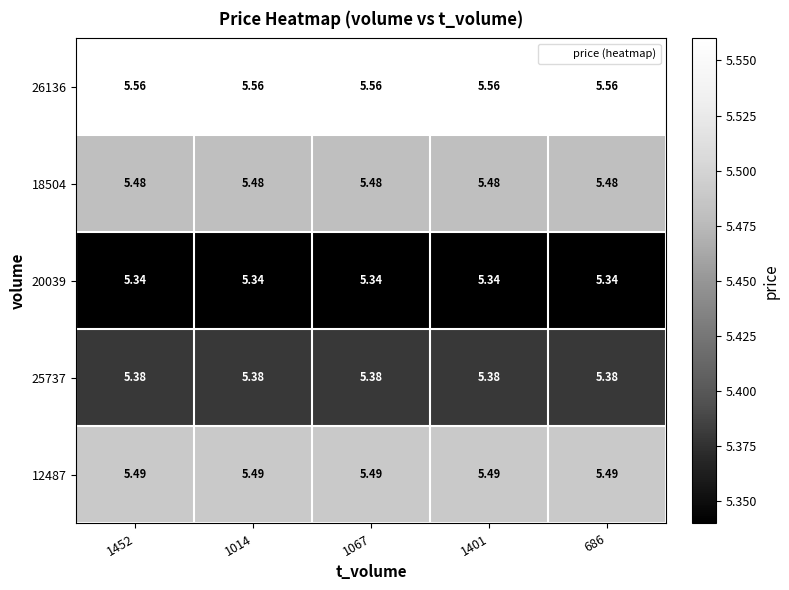

Is the value of 12487 at 1067 greater than the value of 26136 at 1452?

No